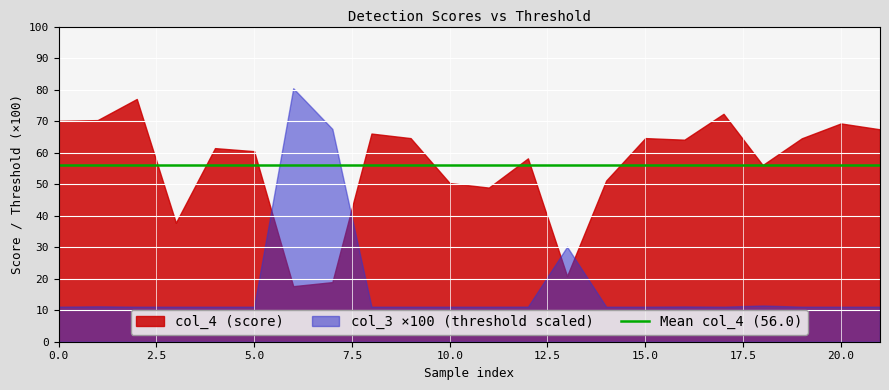

What is the value of the col_4 point at the 5th from the left?

61.4